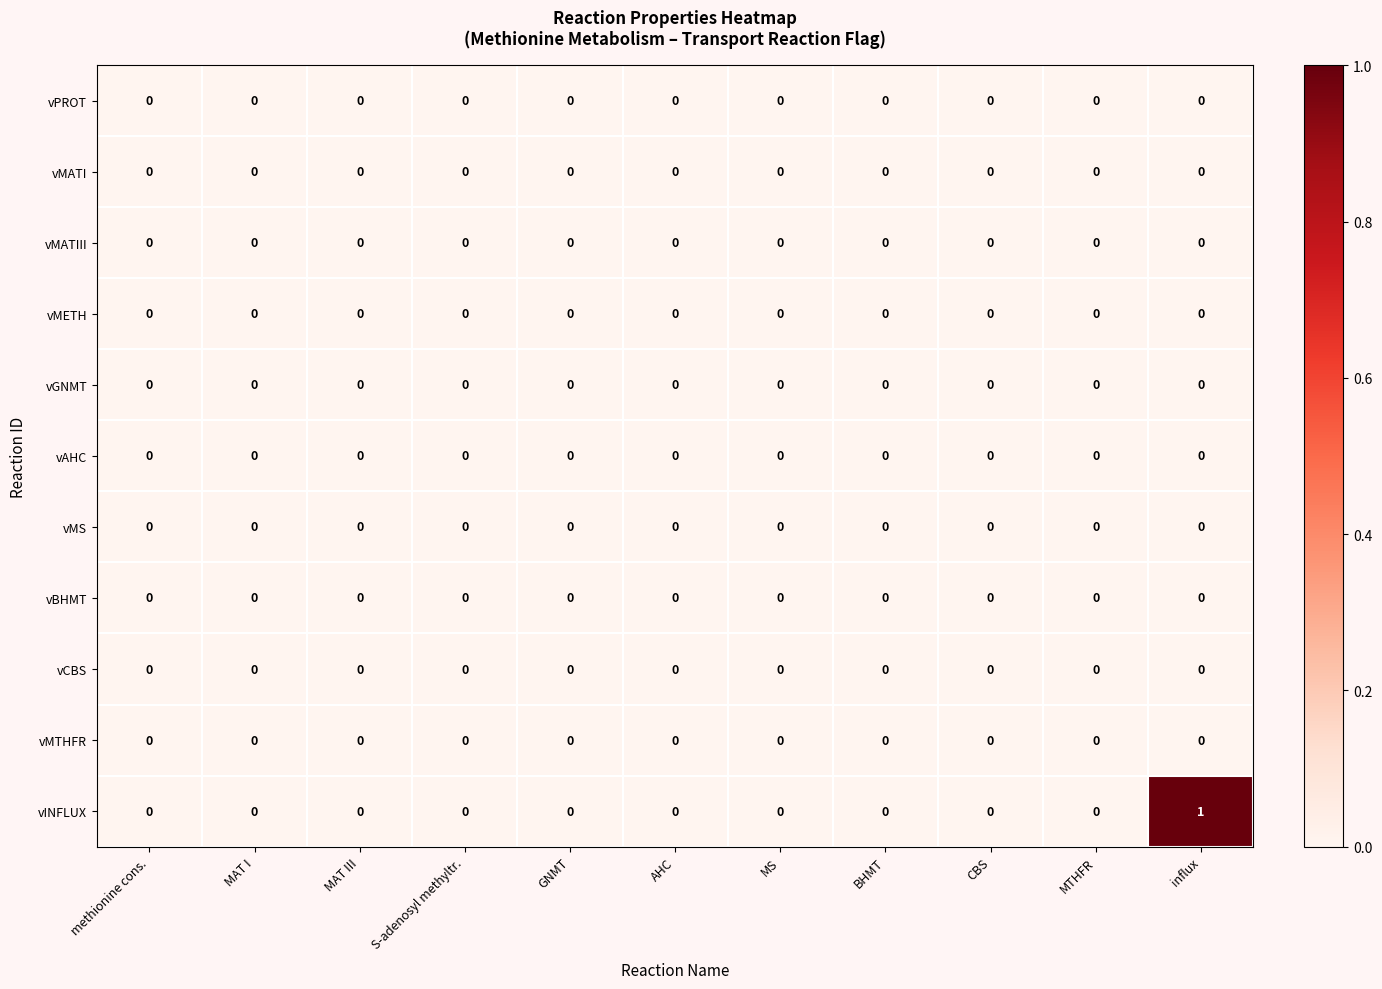

At which category is the sum across all series the highest?

influx